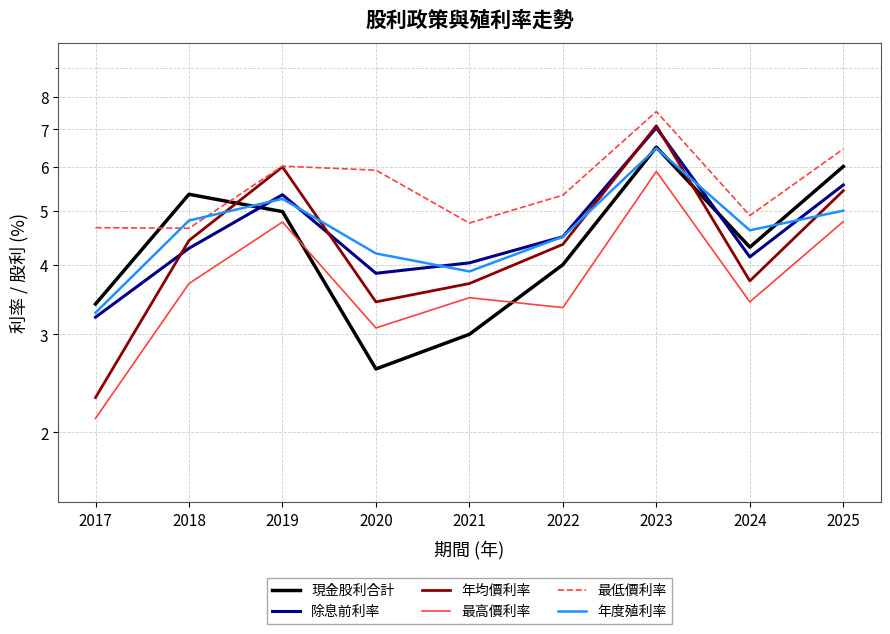

At which label is 除息前利率 closest to 5?

2019